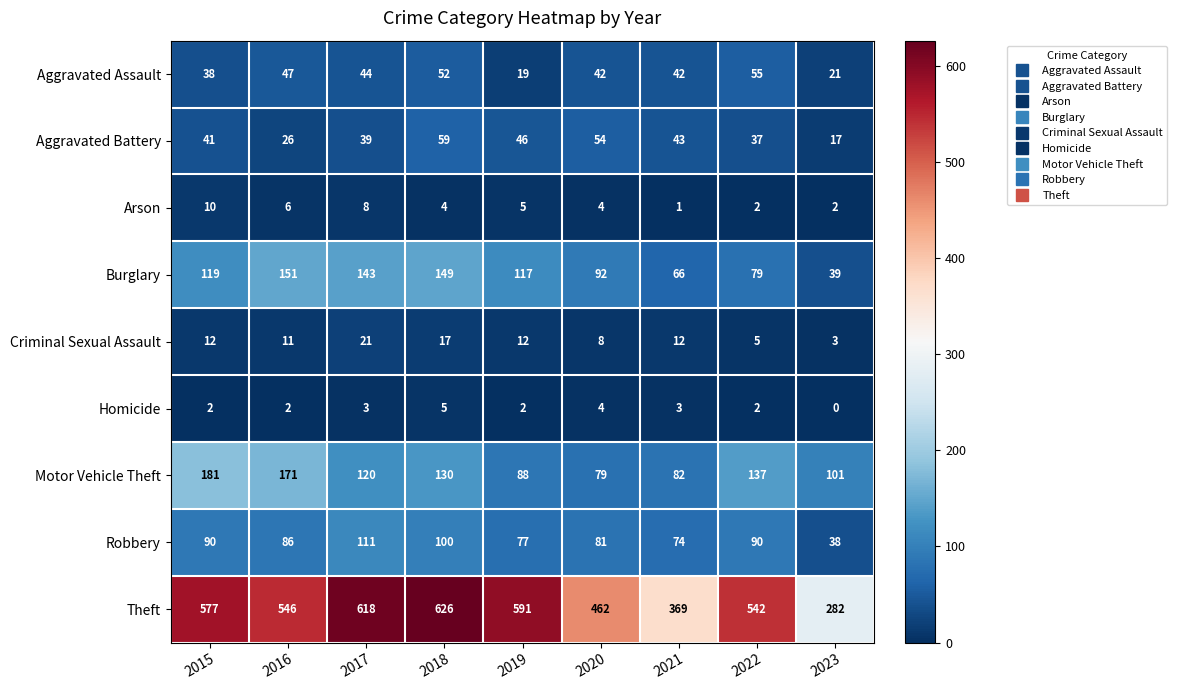

The value of Aggravated Assault at 2021 is 42. True or false?

True